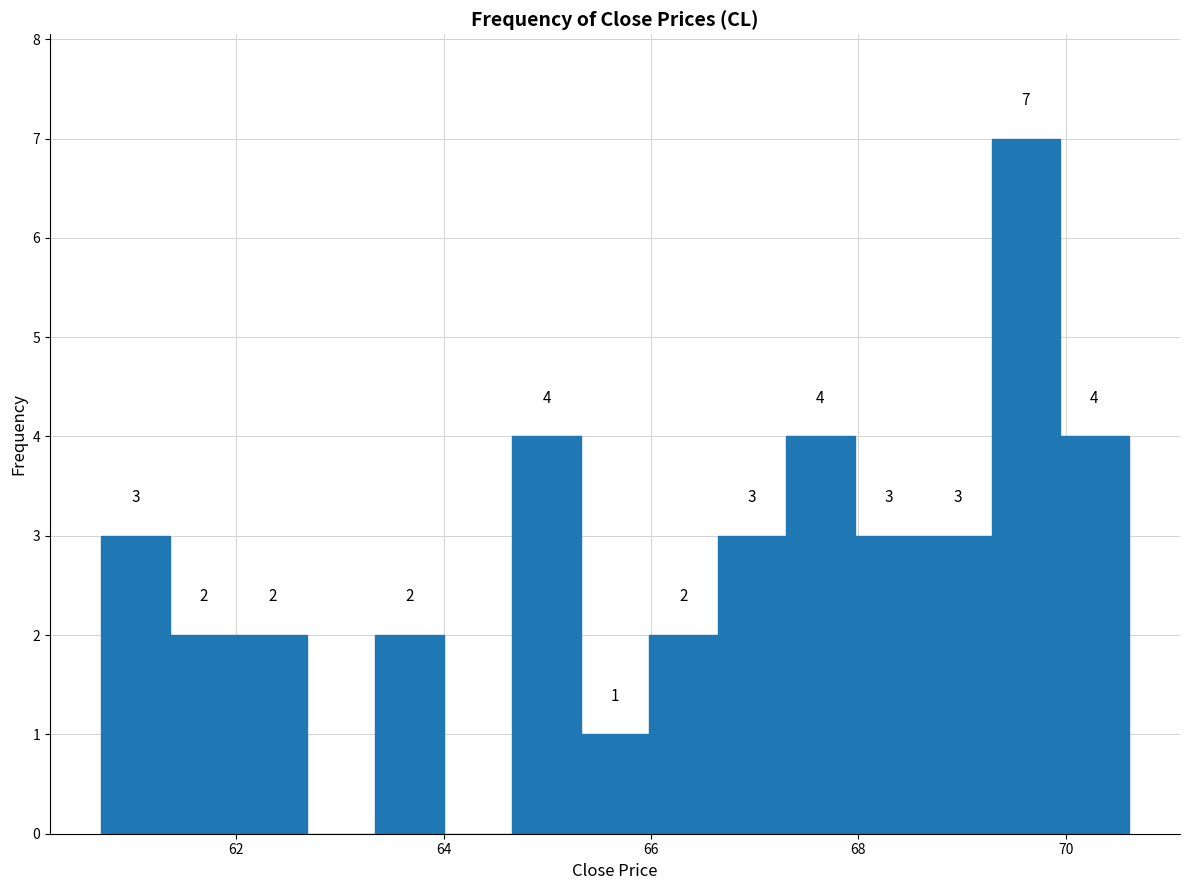

Read against the x-axis, roughly where is the centre of the tallest bar?

69.6